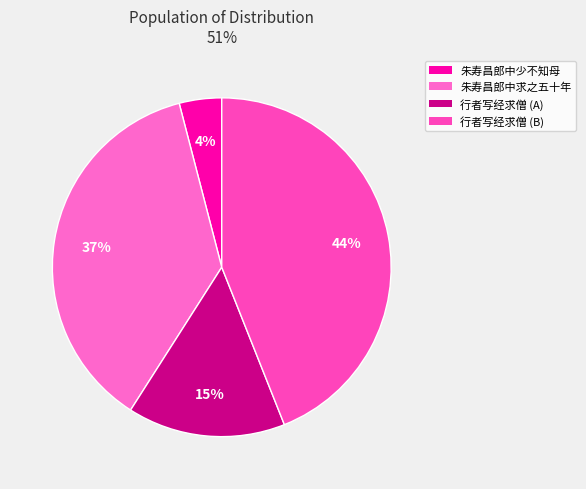

How many segments does this pie chart have?

4